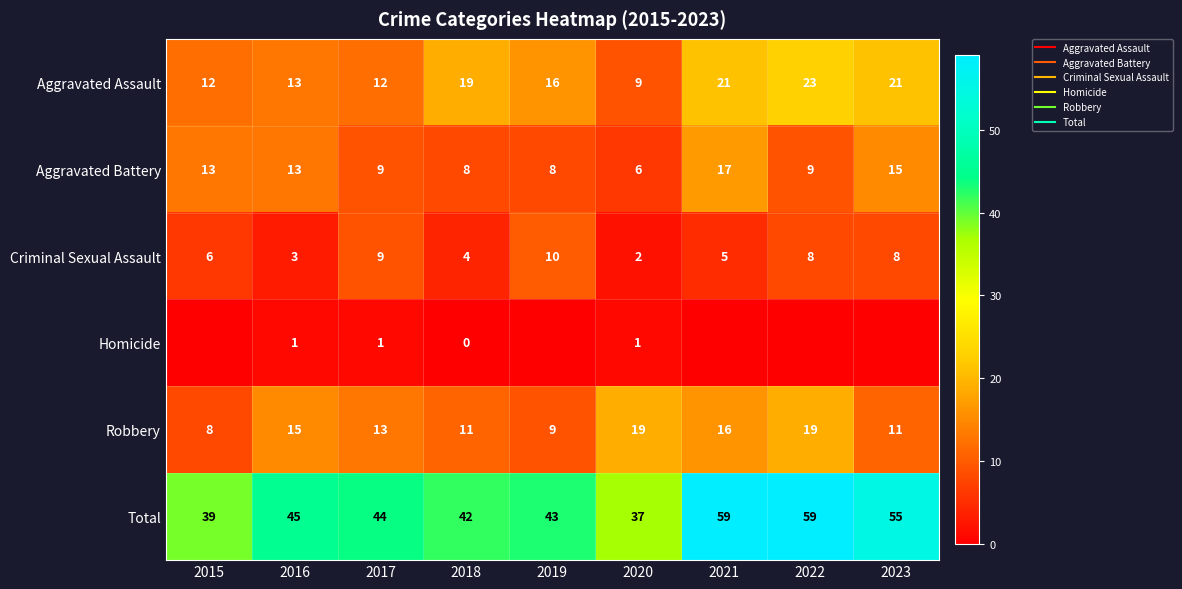

At which label is Robbery closest to 13?

2017